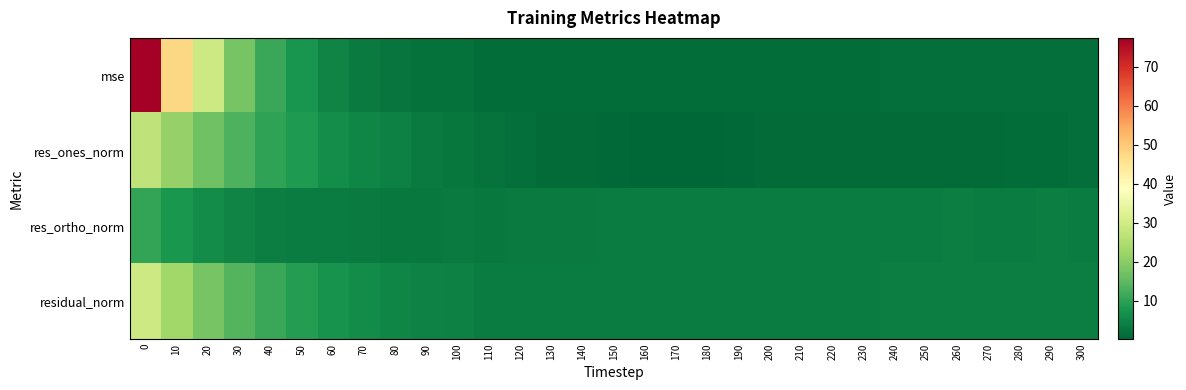

Count the number of data series in this chart.

4